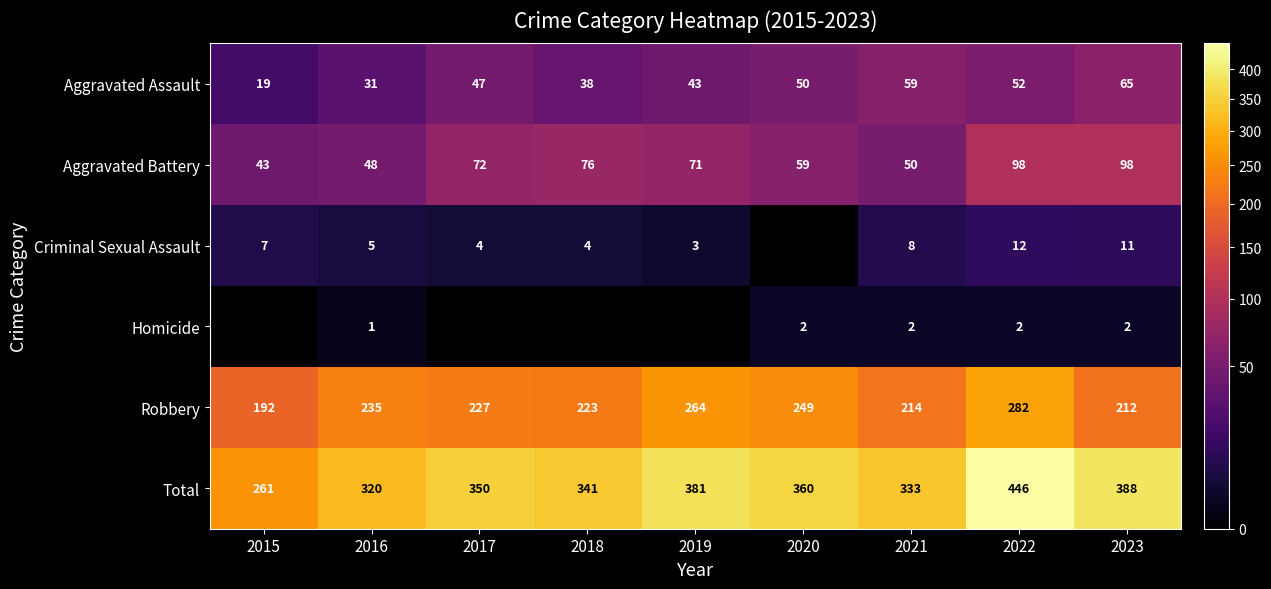

What is the average value of the Aggravated Assault series?

45